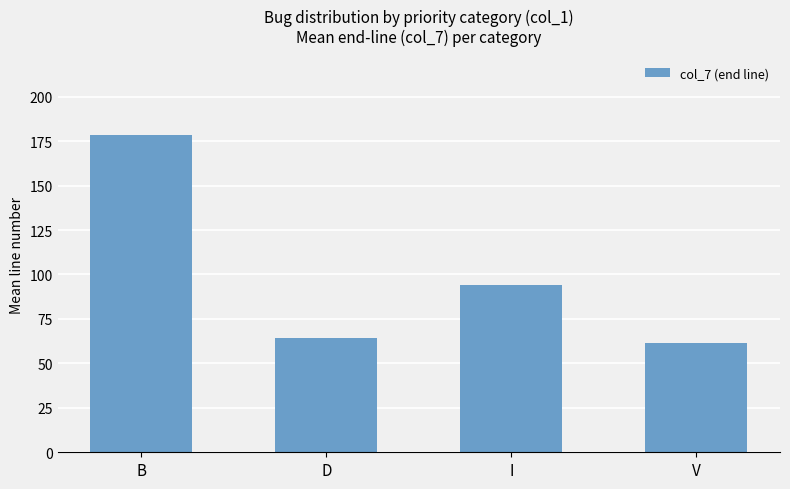

Rank the categories by value from highest to lowest.

B, I, D, V